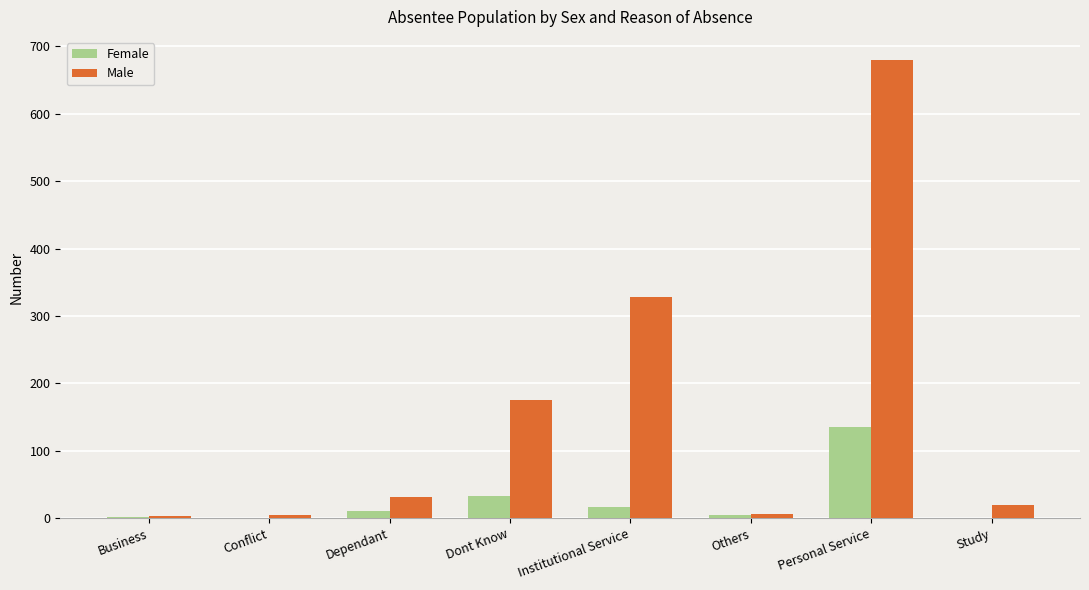

What is the greatest value displayed?

680